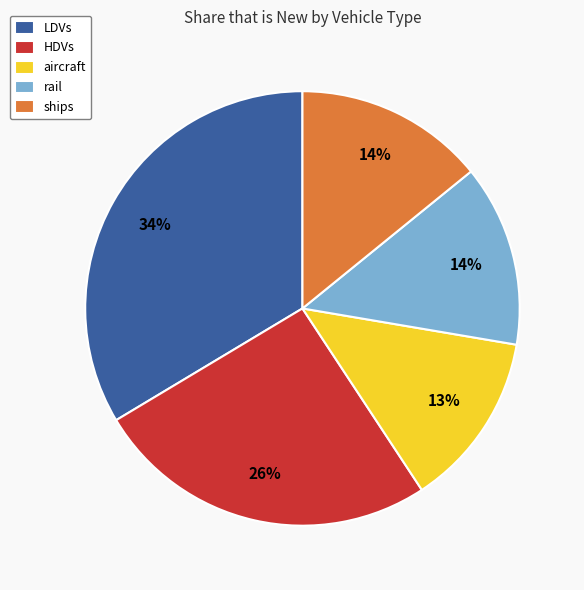

True or false: LDVs accounts for 45% of the total.

False